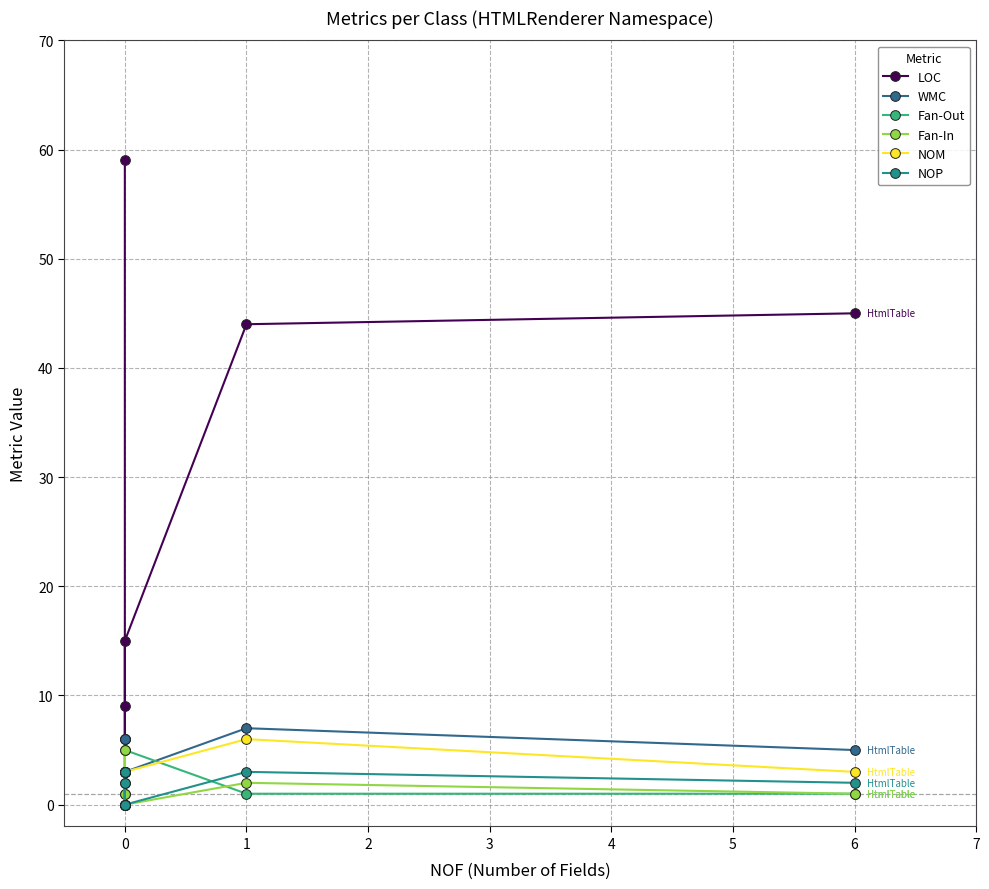

At how many categories does at least one series exceed 50?

1